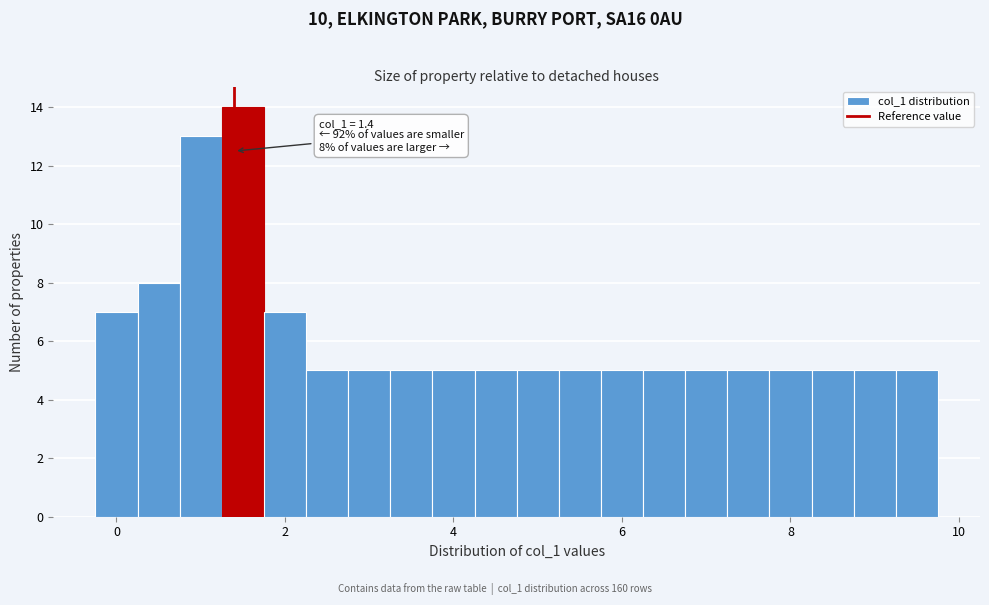

Read against the x-axis, roughly where is the centre of the tallest bar?

1.6